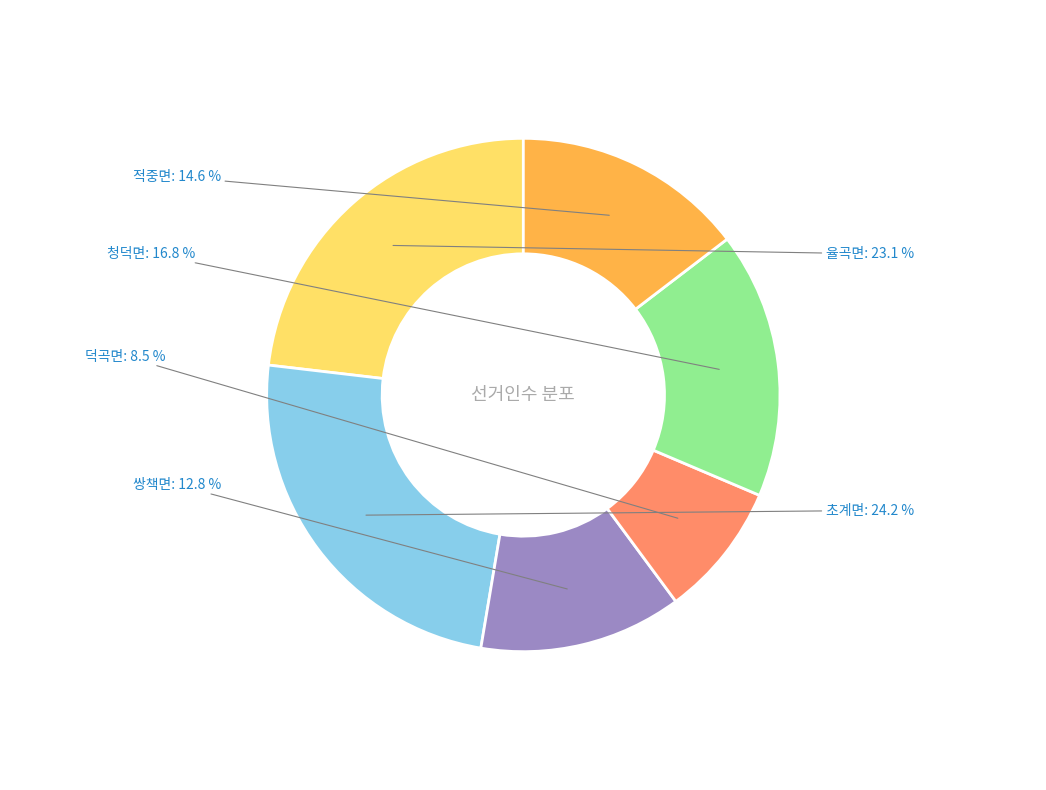

To the nearest percent, what portion does 쌍책면 represent?

13%